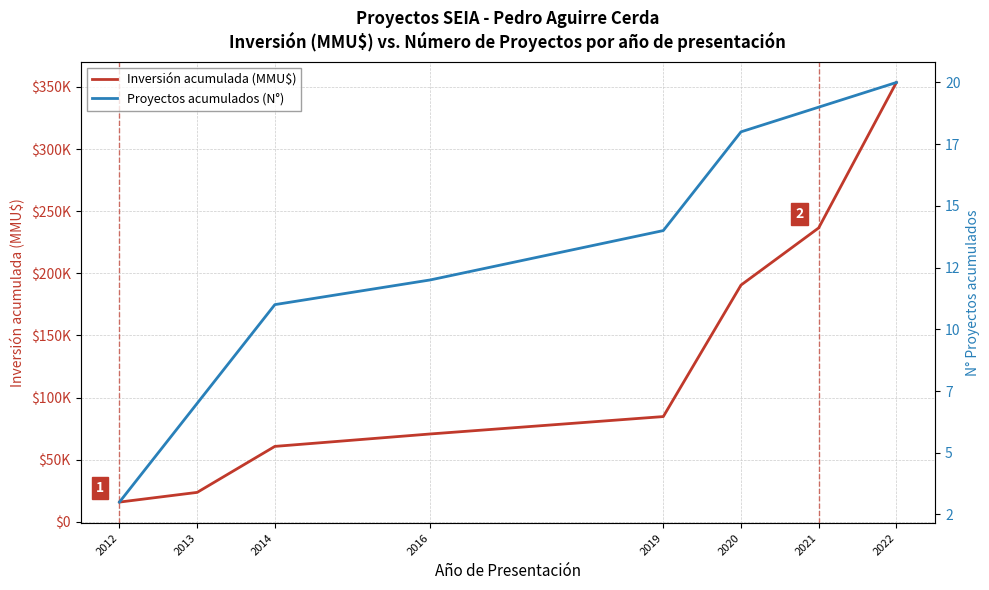

What is the difference between the highest and lowest values at 2020?

190528